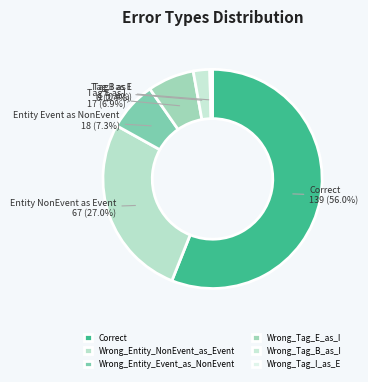

To the nearest percent, what is the difference between the Wrong_Tag_B_as_I and Wrong_Tag_I_as_E slice percentages?

2%